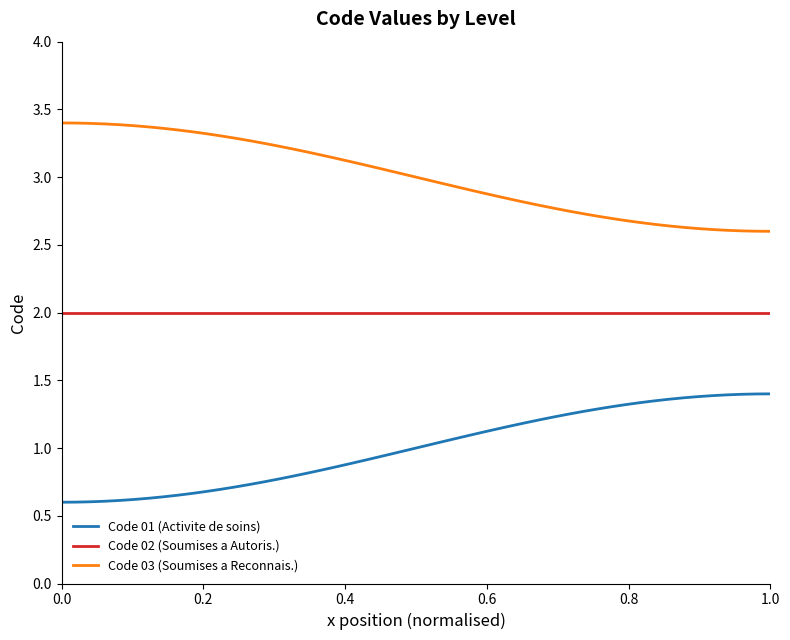

Rank the series by their average value, from lowest to highest.

Code 01 (Activite de soins), Code 02 (Soumises a Autoris.), Code 03 (Soumises a Reconnais.)